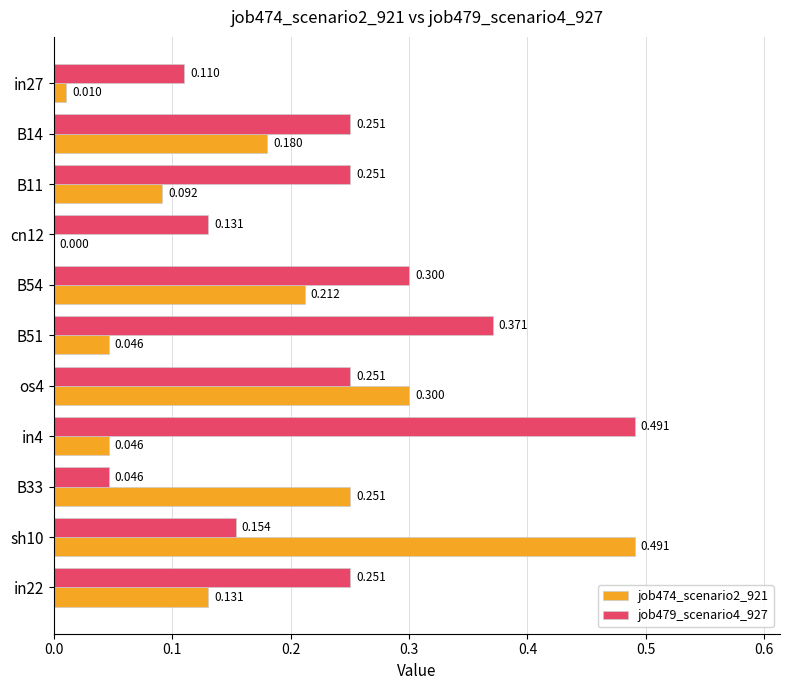

How many values in the job474_scenario2_921 series exceed 0?

10